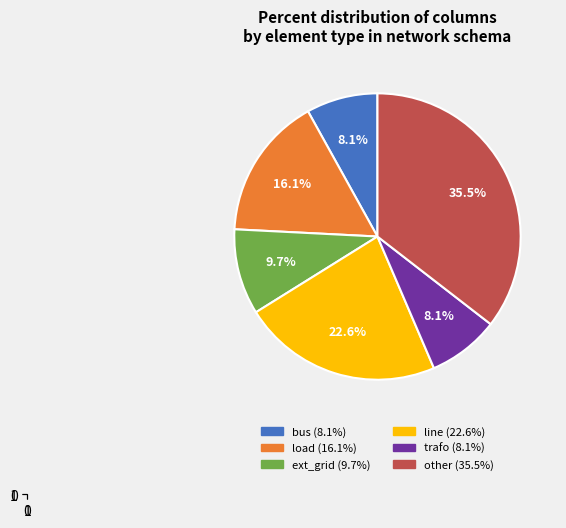

Is there a majority slice in this chart?

No